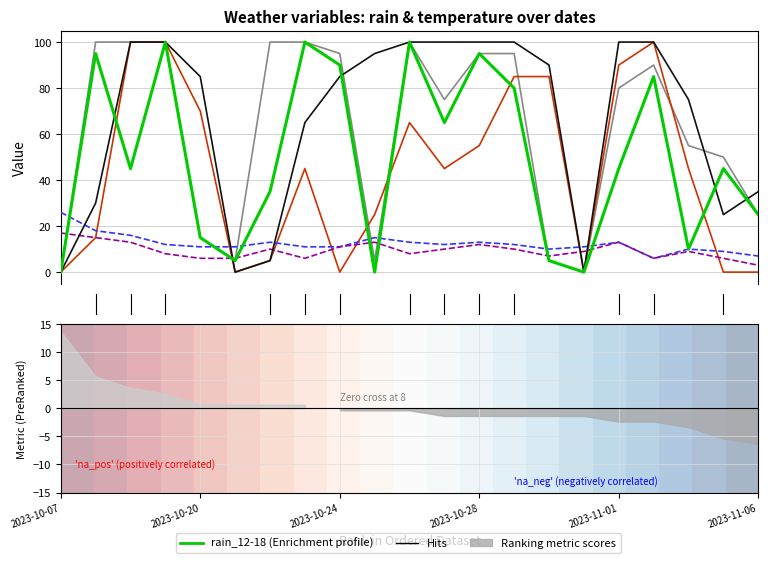

The rain_00-06 series shows 85 at 2023-10-30. True or false?

True